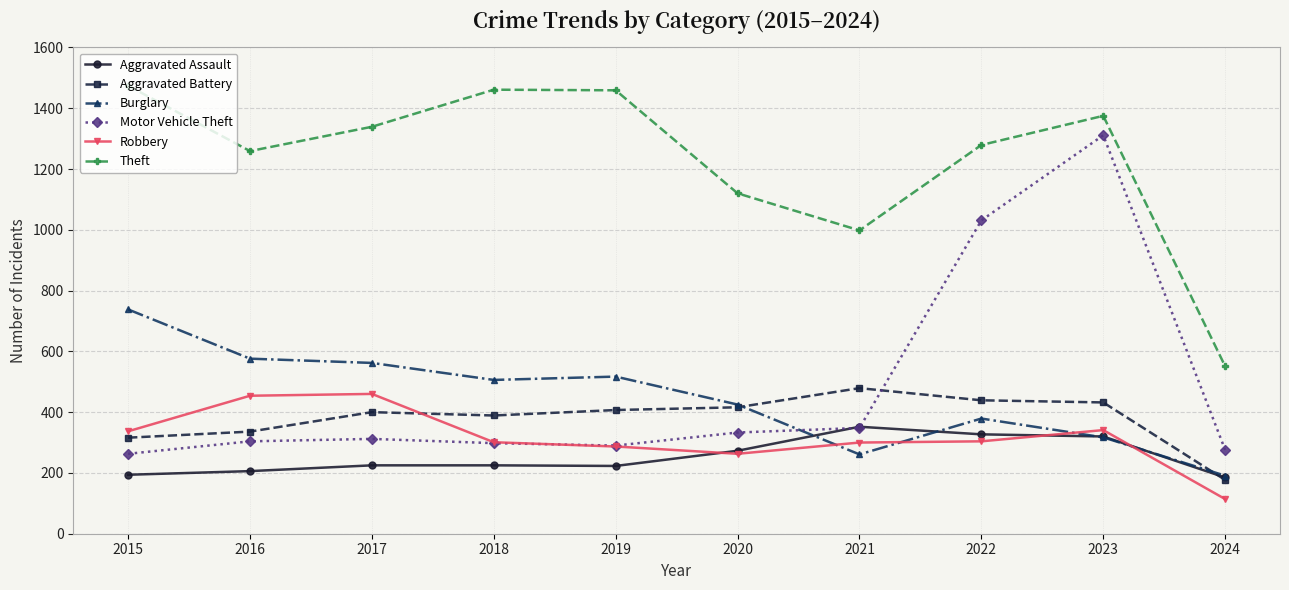

Which series has the largest total across all categories?

Theft